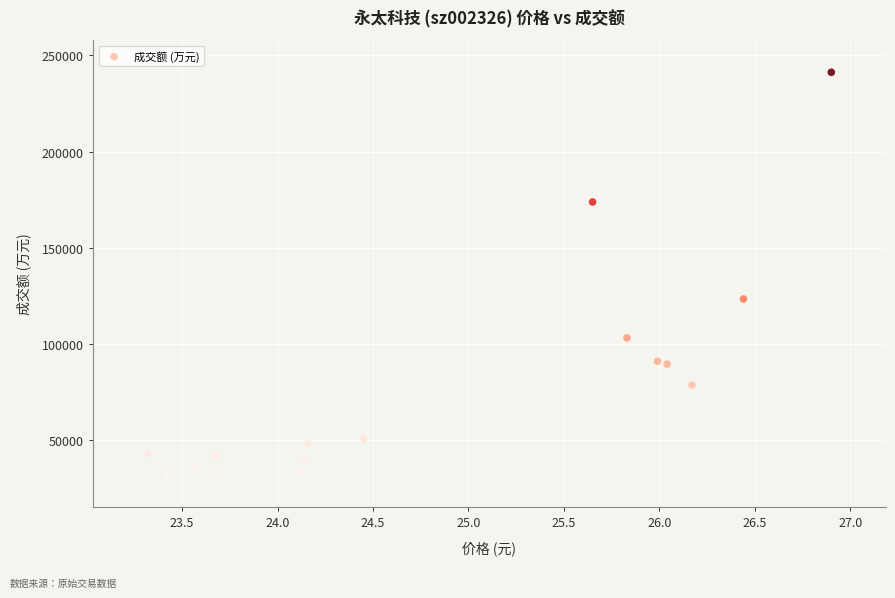

What is the range of Y values (max minus min)?

209012